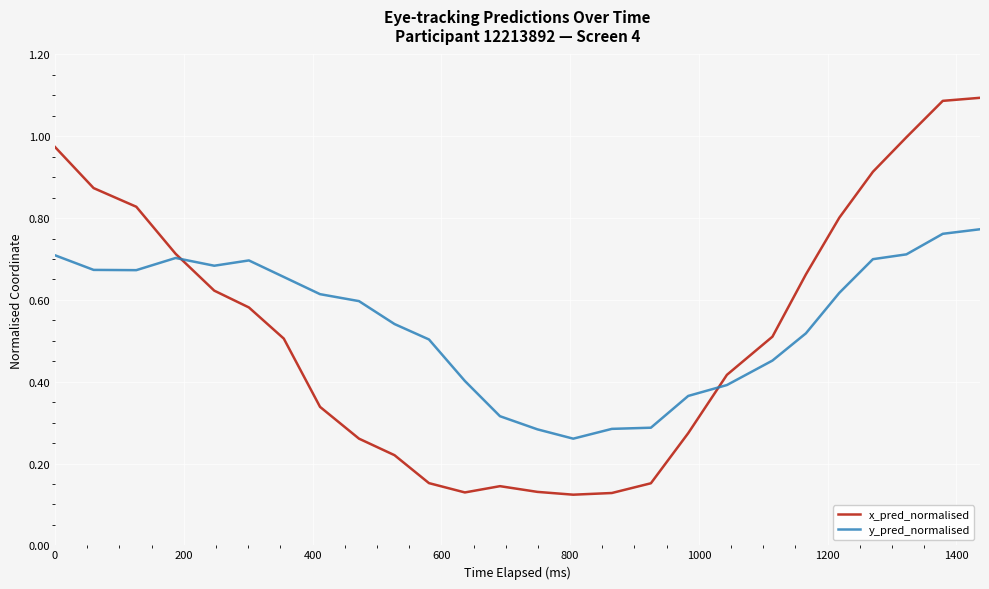

Which series has the largest range (max minus min)?

x_pred_normalised